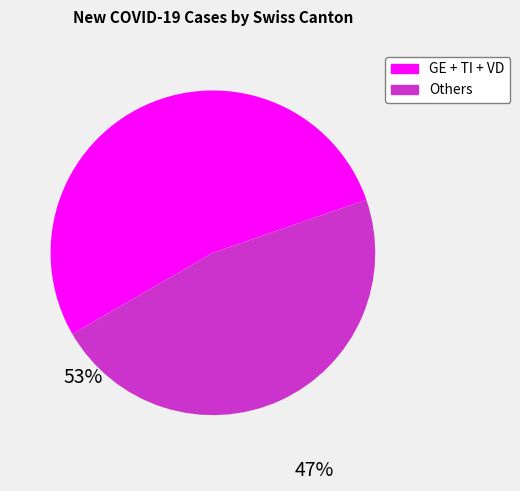

Which slice is the smallest?

Others